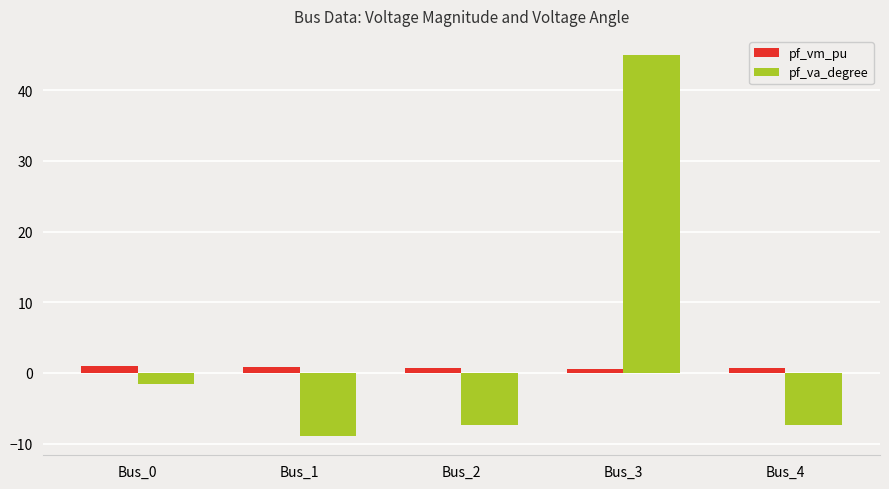

How many positive values does the pf_va_degree series have?

1